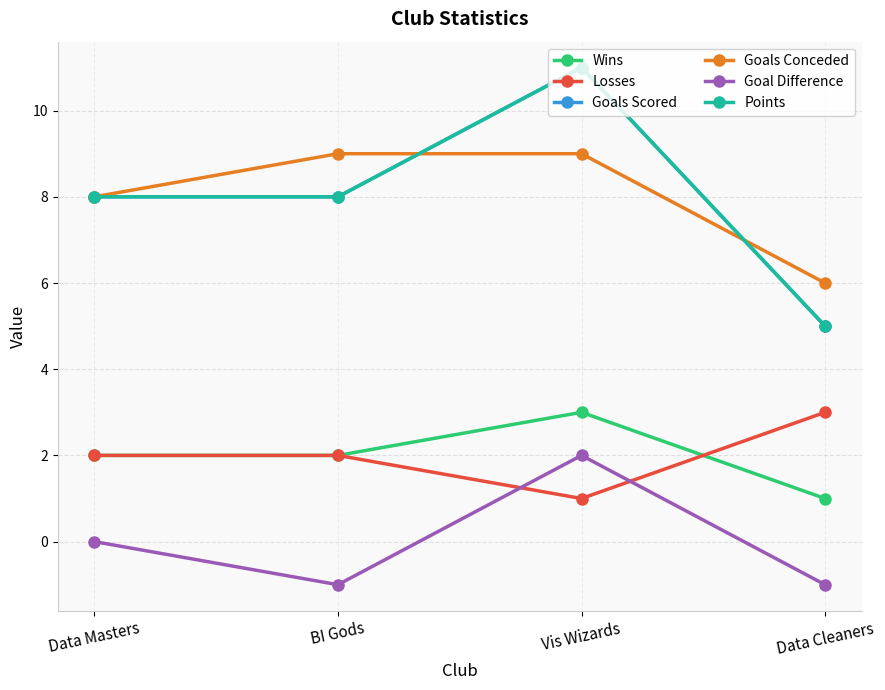

Is the value of Losses at Data Masters greater than the value of Points at Data Masters?

No